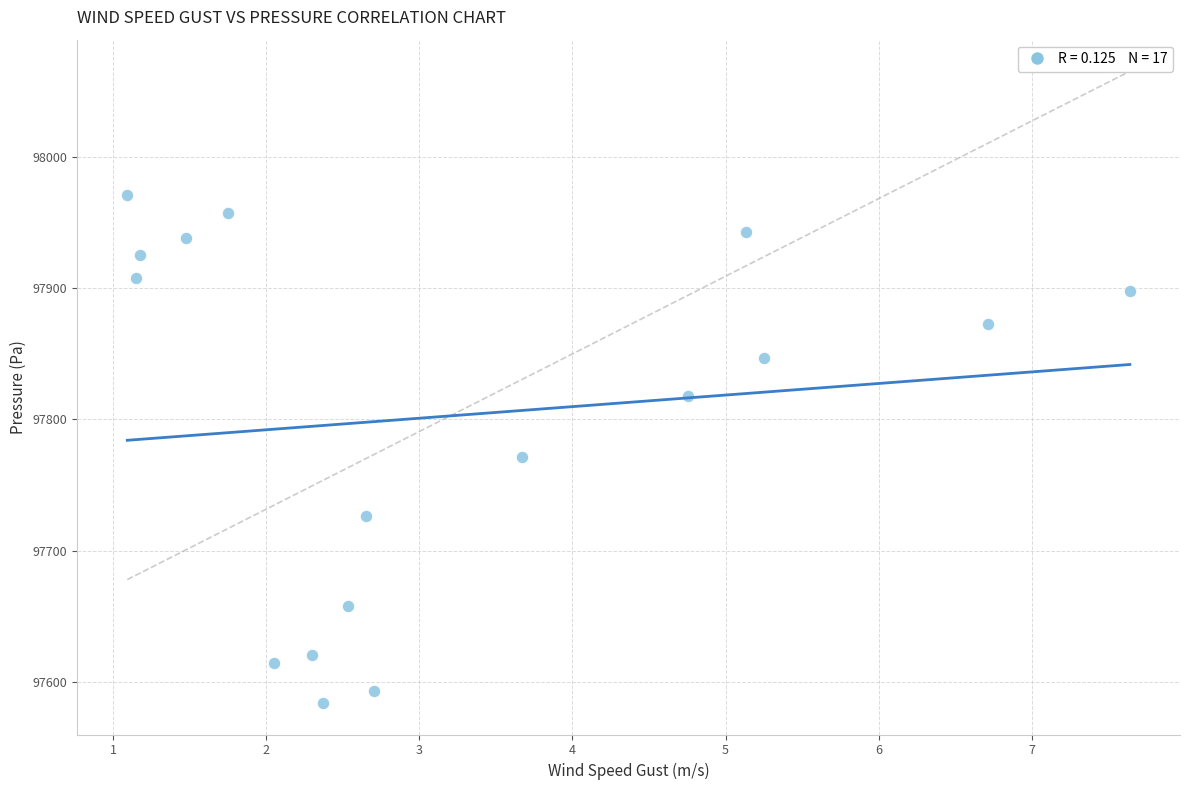

What is the range of X values (max minus min)?

6.5